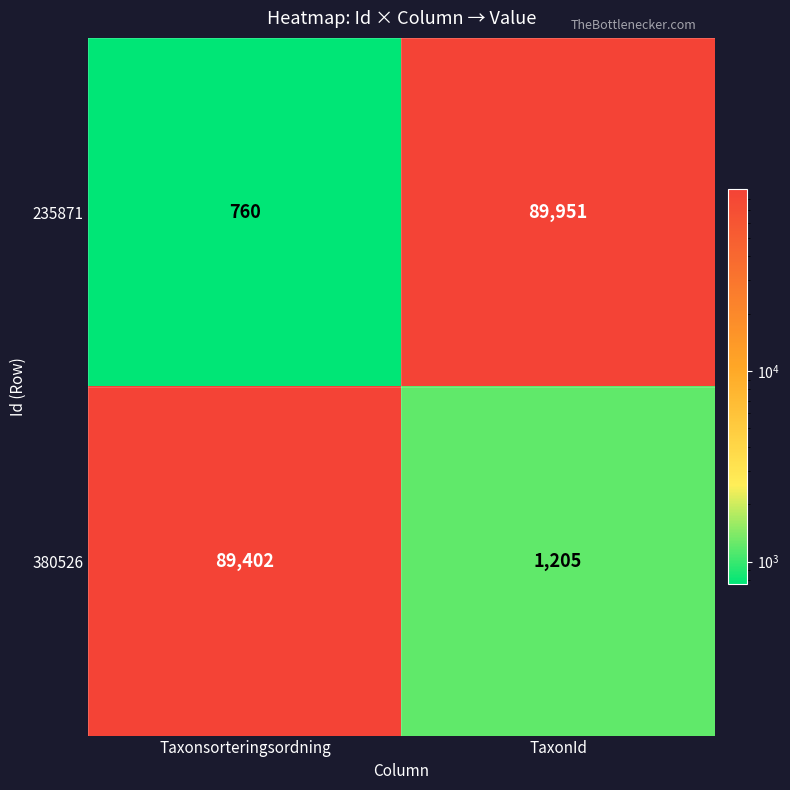

True or false: 235871 has a value of 236 at Taxonsorteringsordning.

False